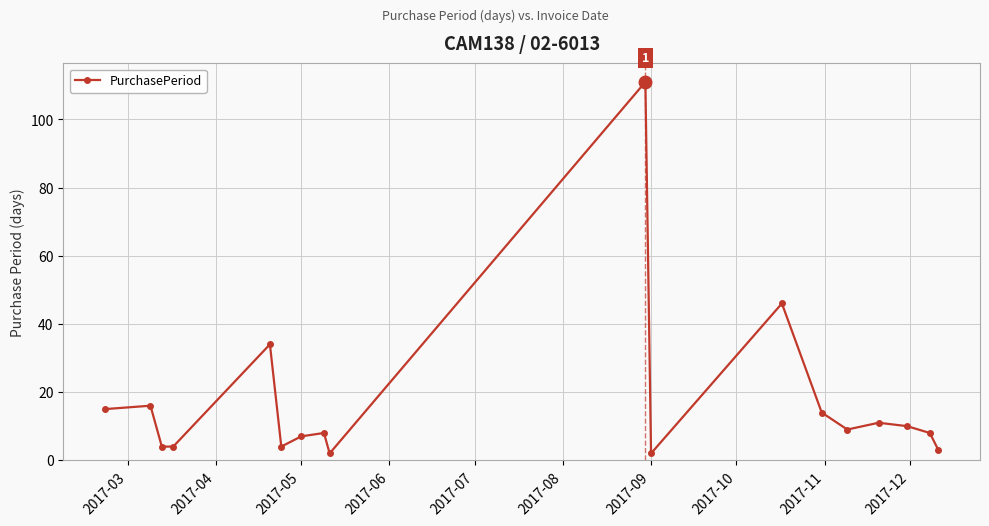

What is the sum of all values?

308